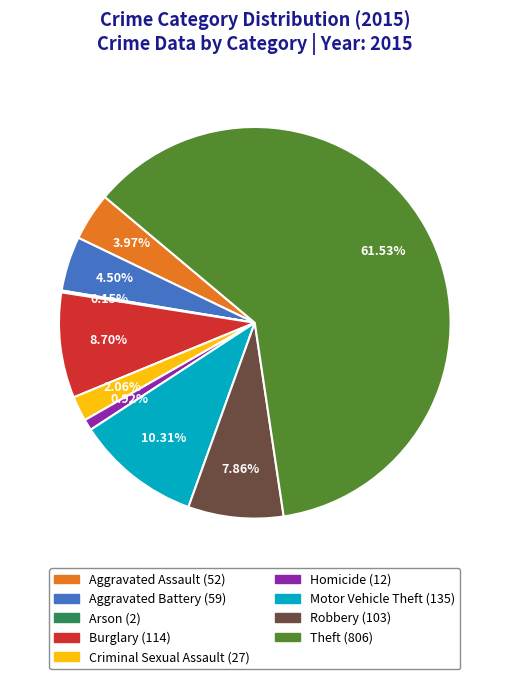

The Motor Vehicle Theft slice represents 10% of the pie. True or false?

True